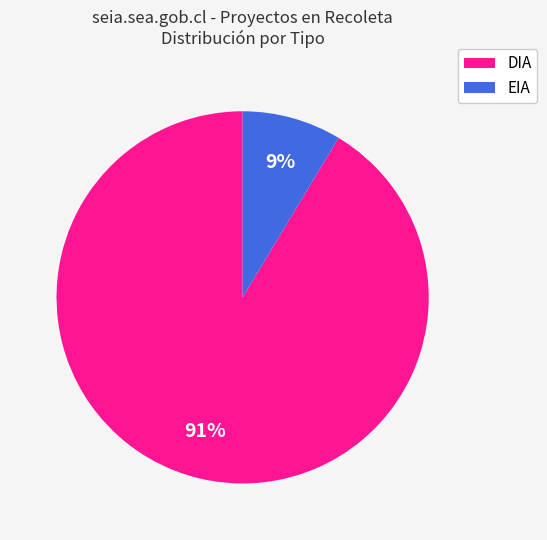

Is EIA the majority of the pie?

No